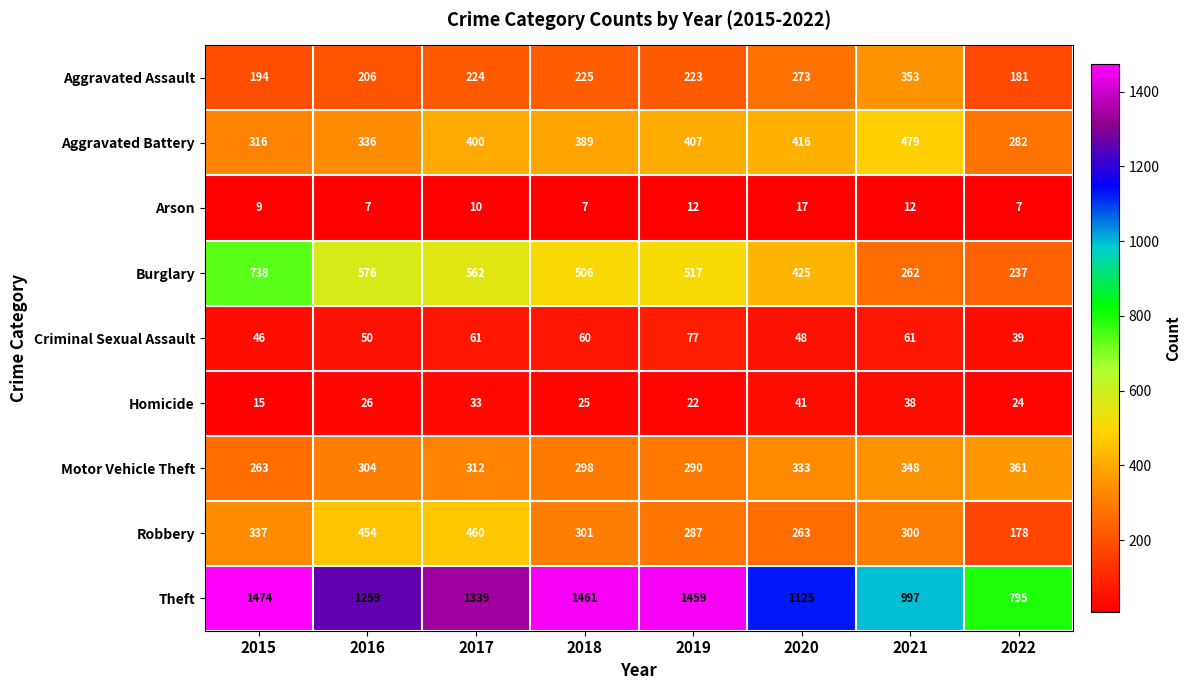

Between 2015 and 2022, which series saw the biggest shift?

Theft